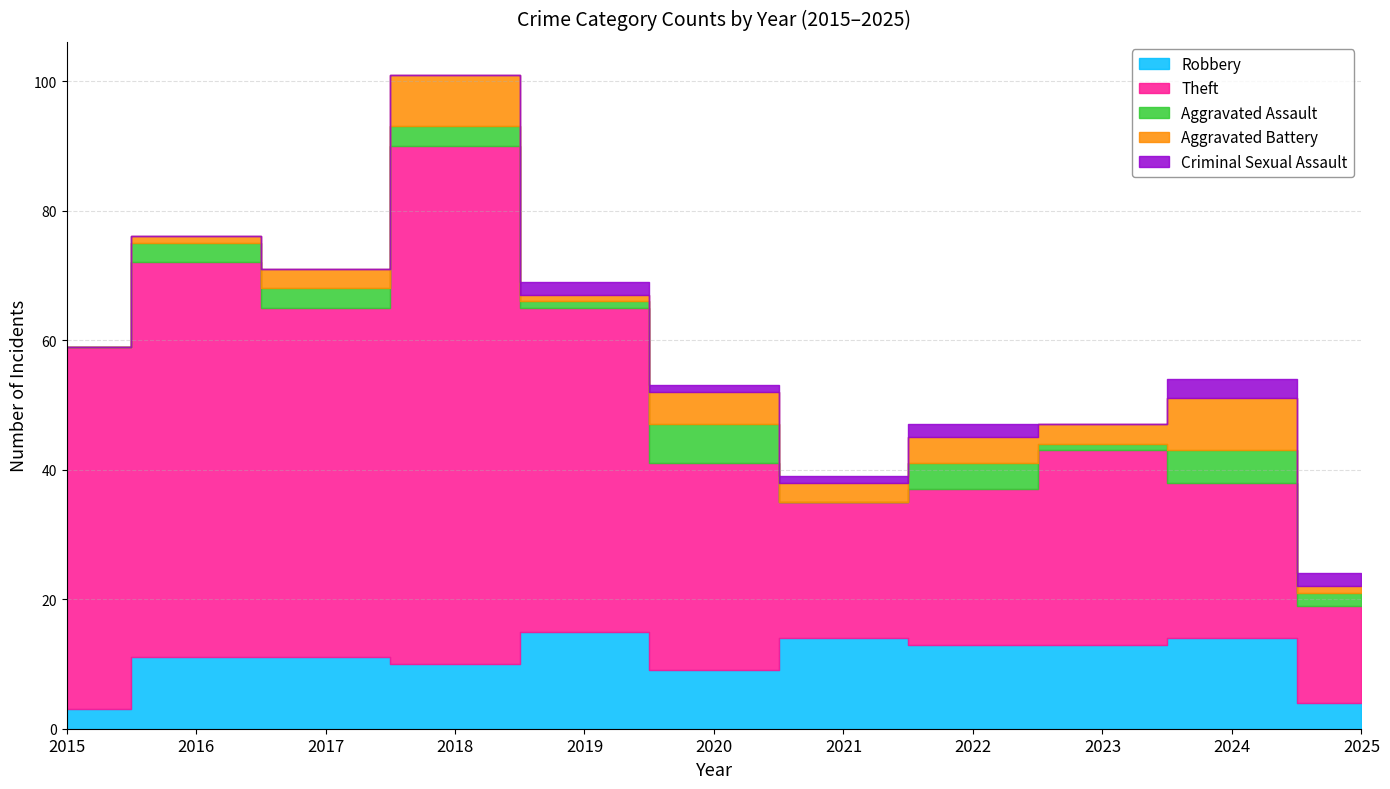

What is the approximate value of Theft at 2018?

80